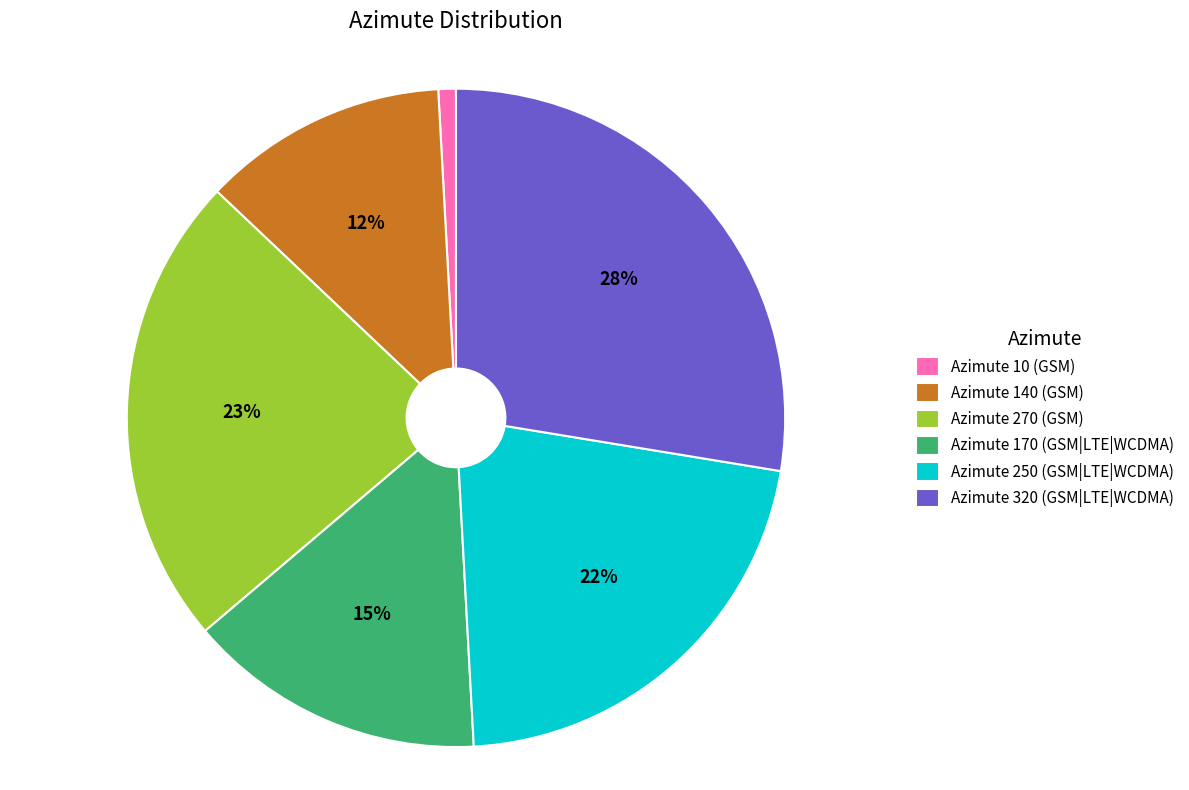

The Azimute 270 (GSM) slice represents 10% of the pie. True or false?

False